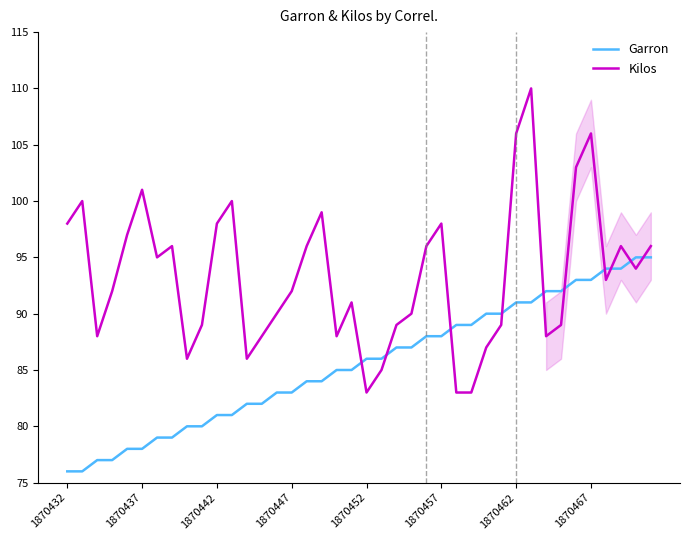

What are all the series names shown in the legend?

Garron, Kilos